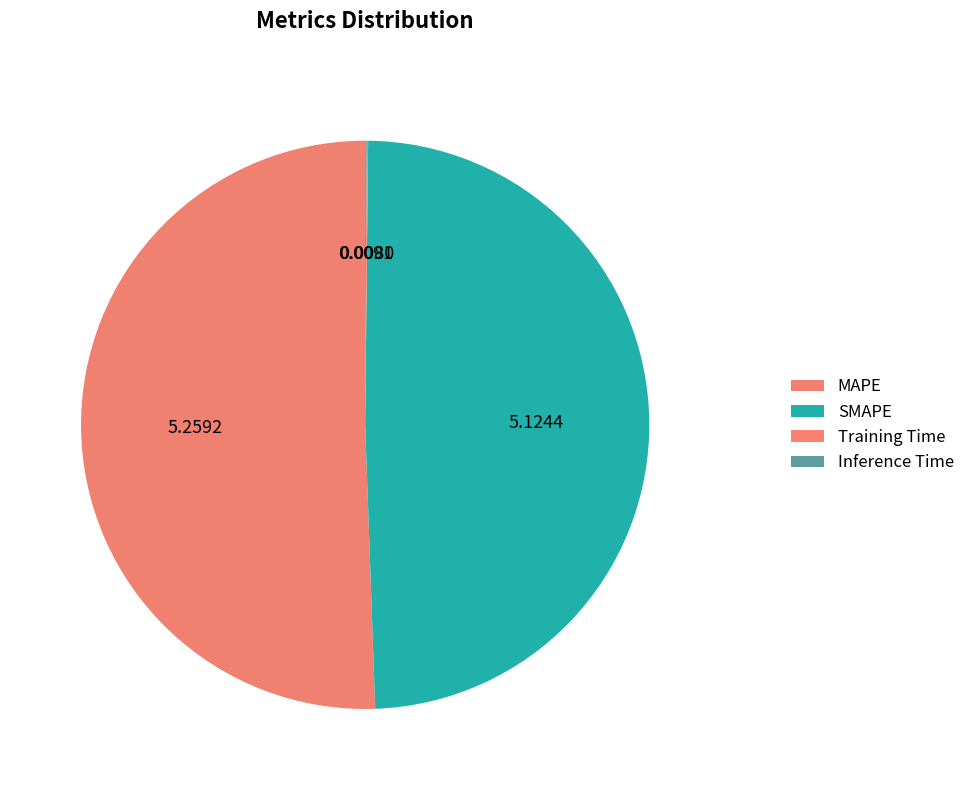

Is there a majority slice in this chart?

Yes